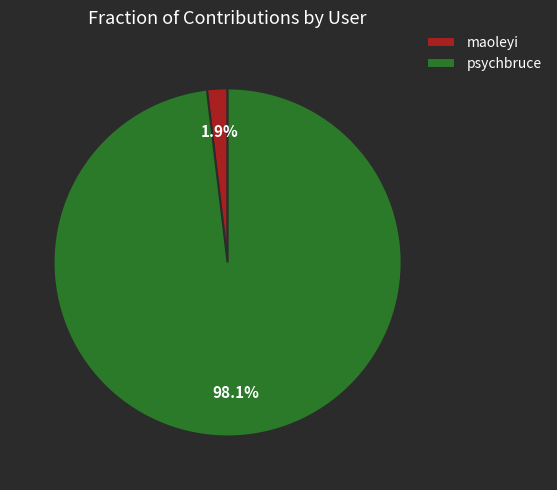

Rank the categories by value from highest to lowest.

psychbruce, maoleyi